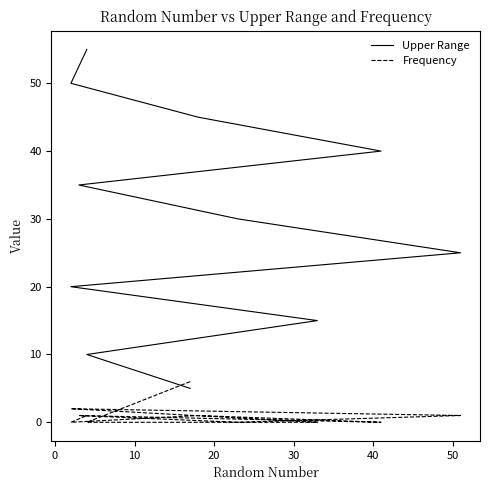

What are all the series names shown in the legend?

Upper Range, Frequency